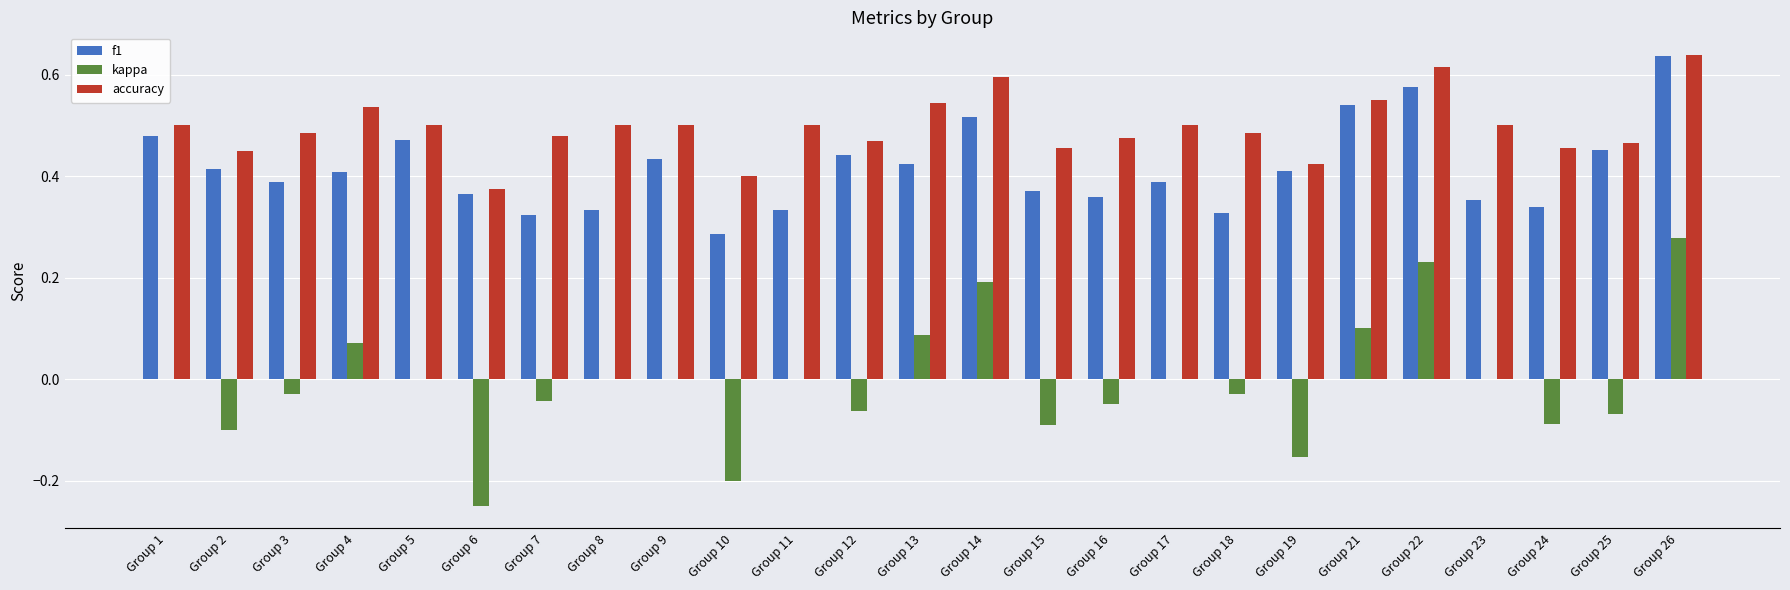

Is it true that kappa equals 0.0 at Group 8?

True